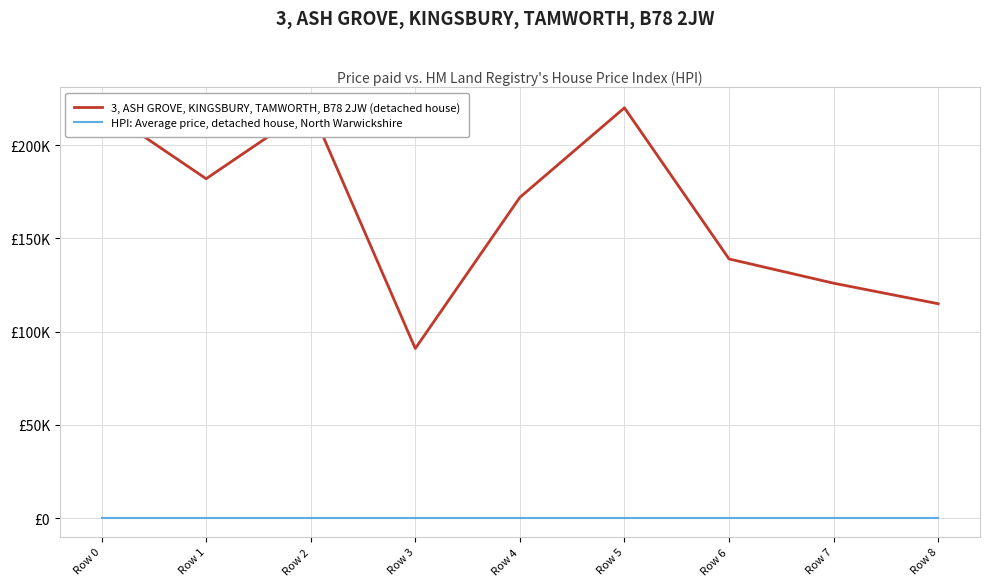

Between Row 1 and Row 7, which series saw the biggest shift?

3, ASH GROVE, KINGSBURY, TAMWORTH, B78 2JW (detached house)